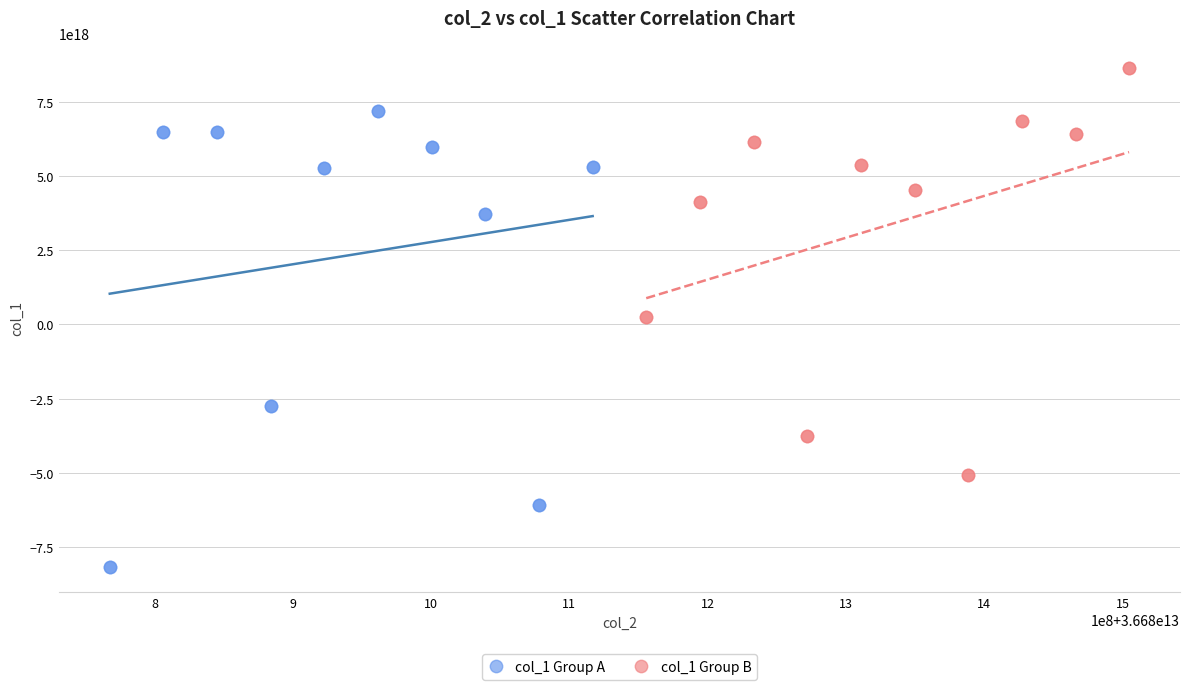

Which series contains the highest Y value?

col_1 Group B